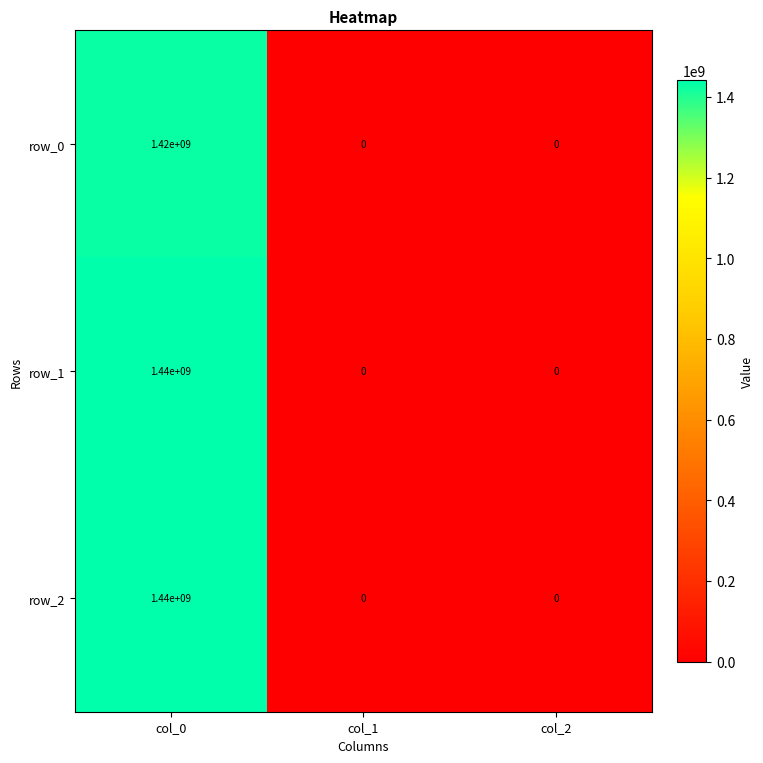

How many values in row_1 are above zero?

1